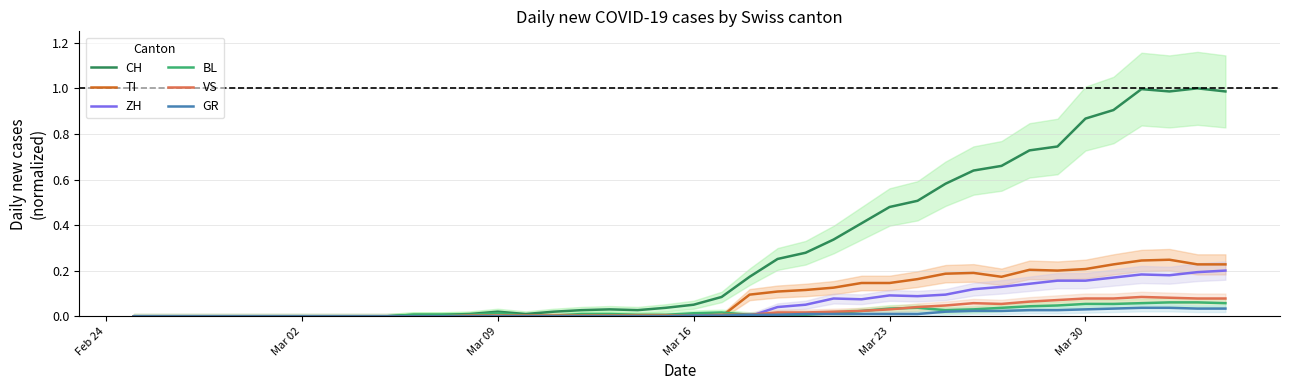

Which series has the largest total across all categories?

CH